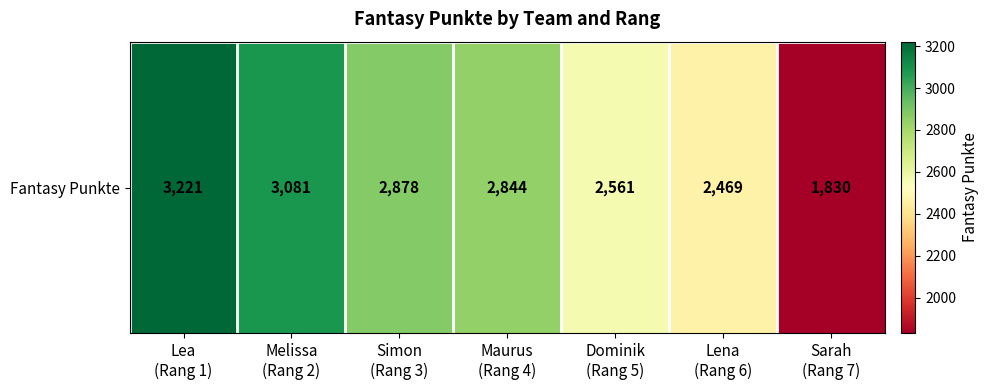

At which label is the value closest to 2525?

Dominik
(Rang 5)